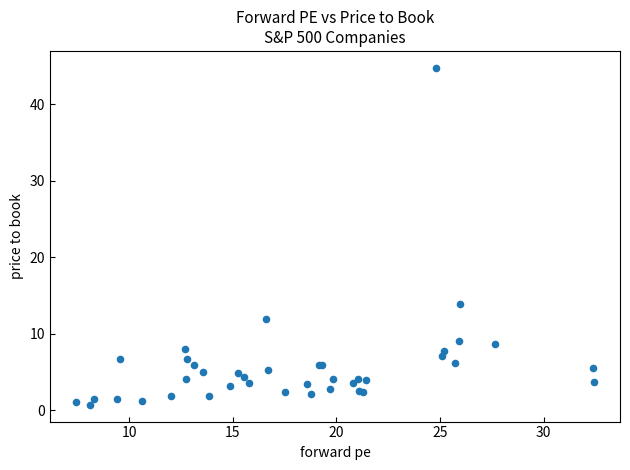

What Y value in the scatter plot is closest to 22?

13.8